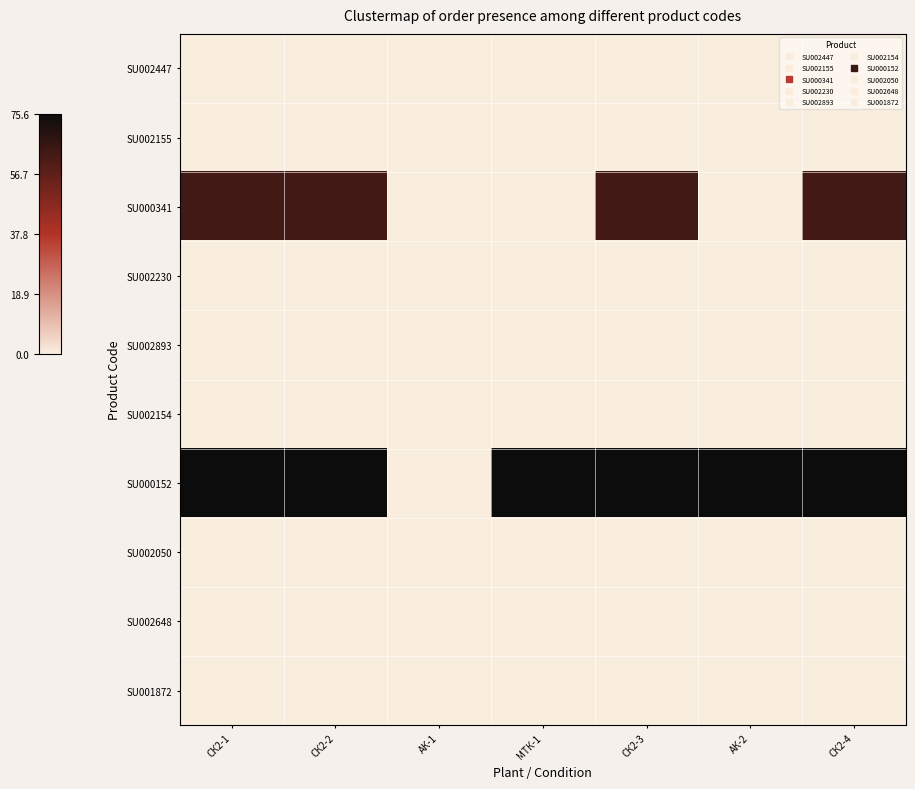

Which series has the widest spread of values?

SU000152